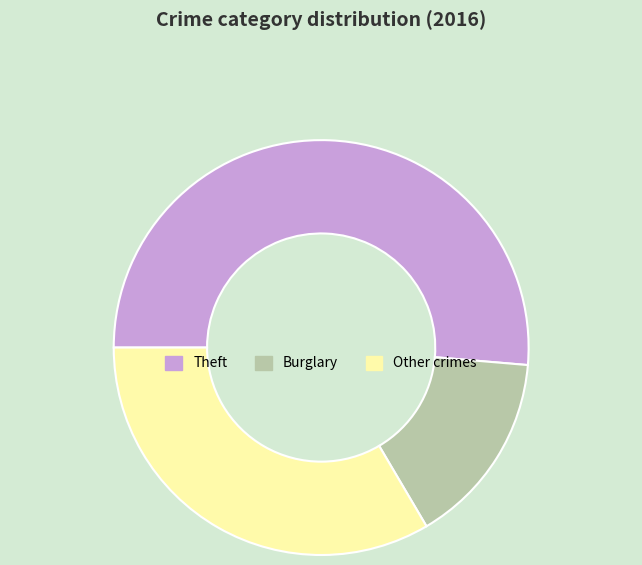

Is there a majority slice in this chart?

Yes